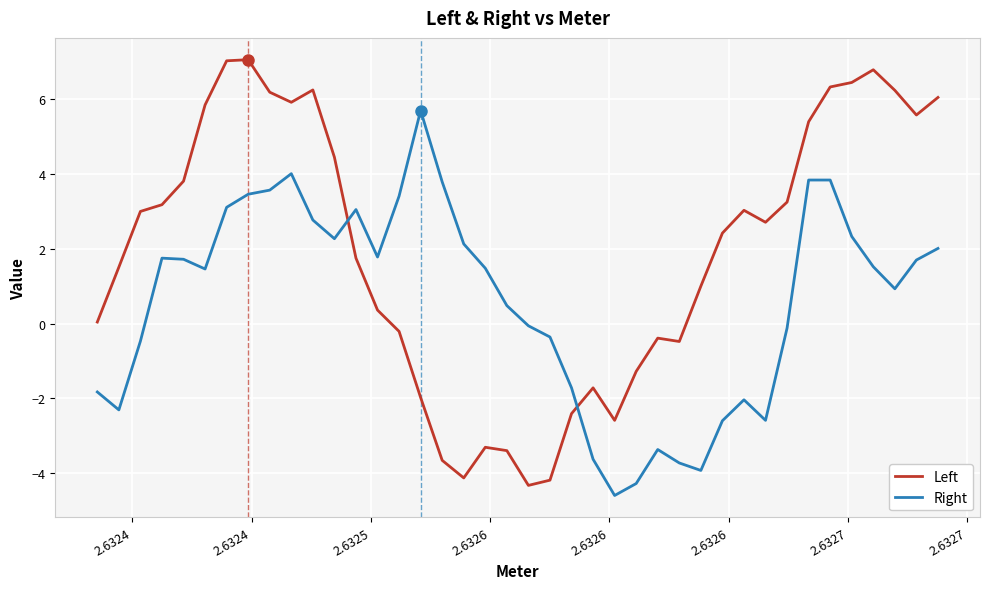

List the series in order of their overall mean, lowest first.

Right, Left